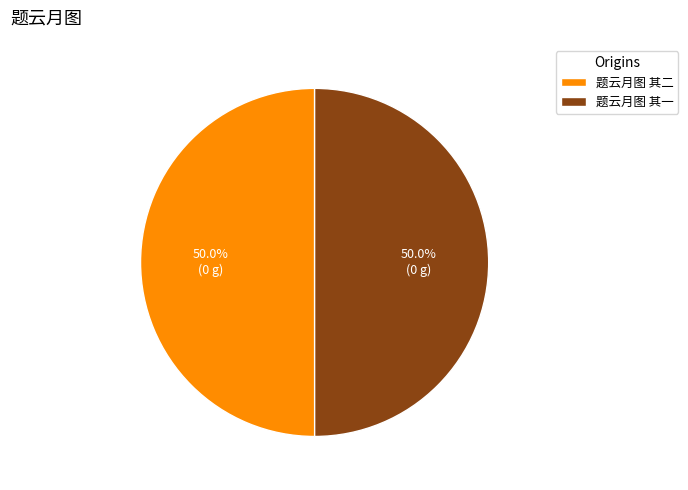

To the nearest percent, what is the combined percentage of 题云月图 其一 and 题云月图 其二?

100%